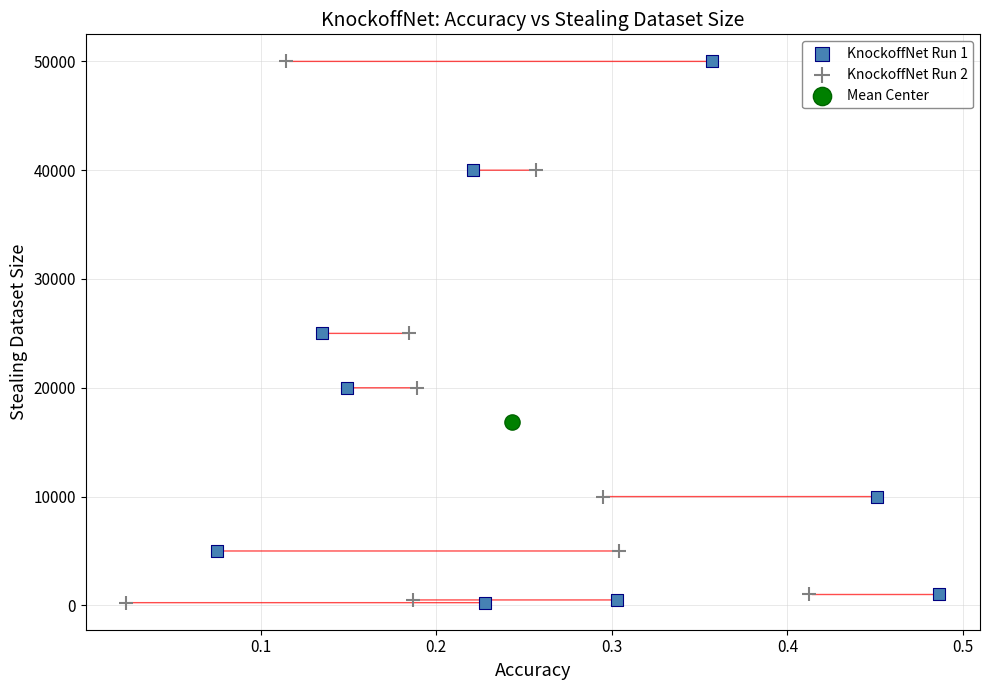

What are all the series names shown in the legend?

KnockoffNet Run 1, KnockoffNet Run 2, Mean Center